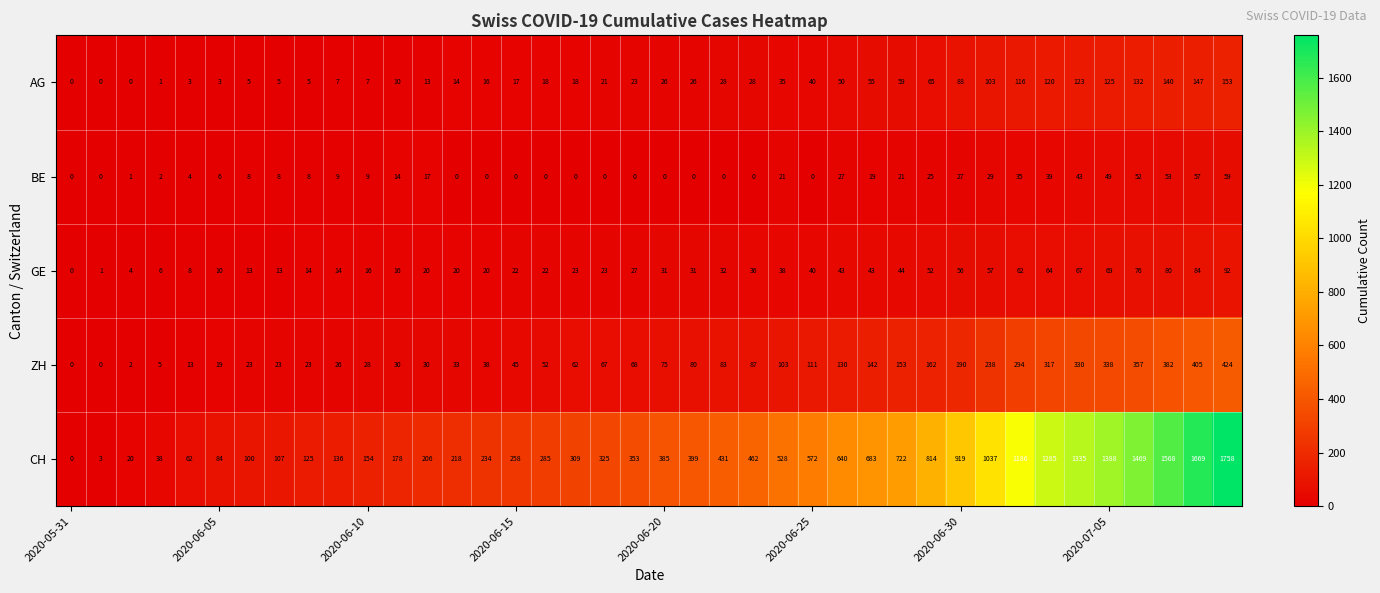

How many data points does each series have?

40